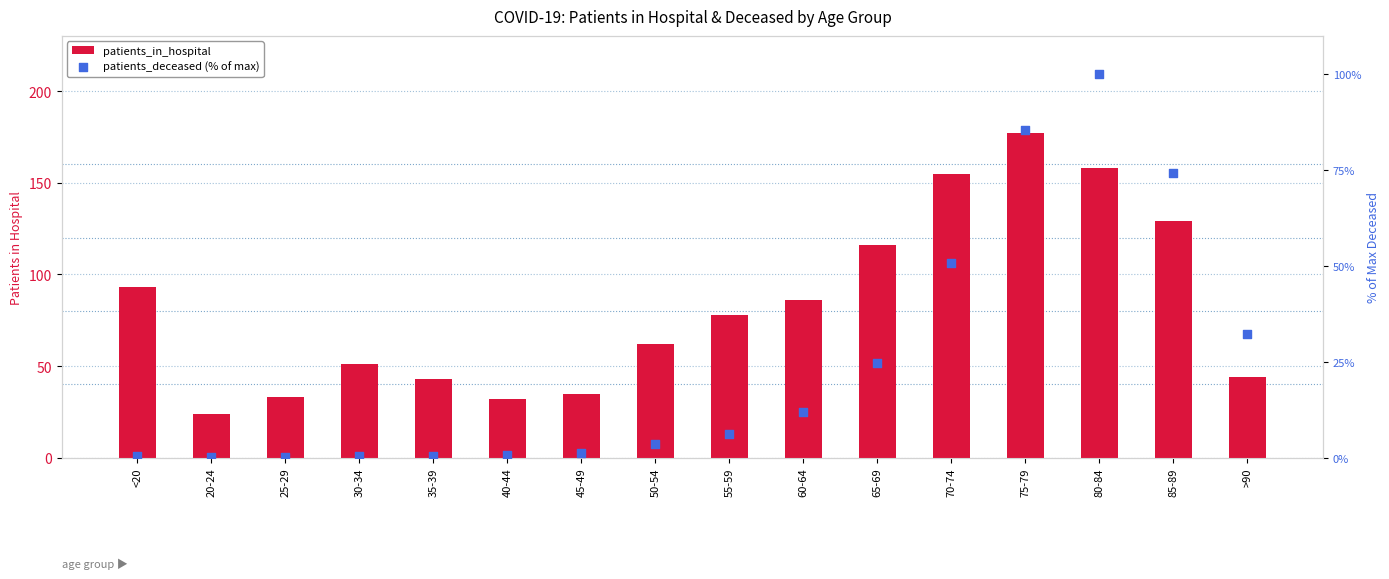

At which category is the sum across all series the highest?

75-79